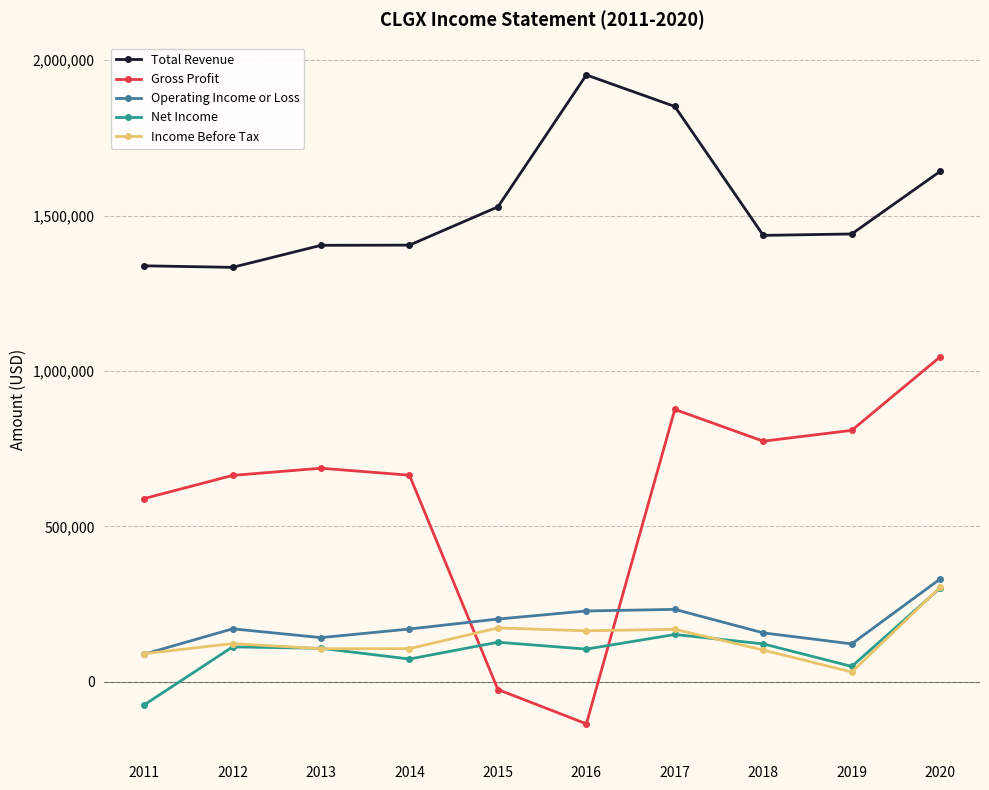

Which category has the lowest value across all series?

2016